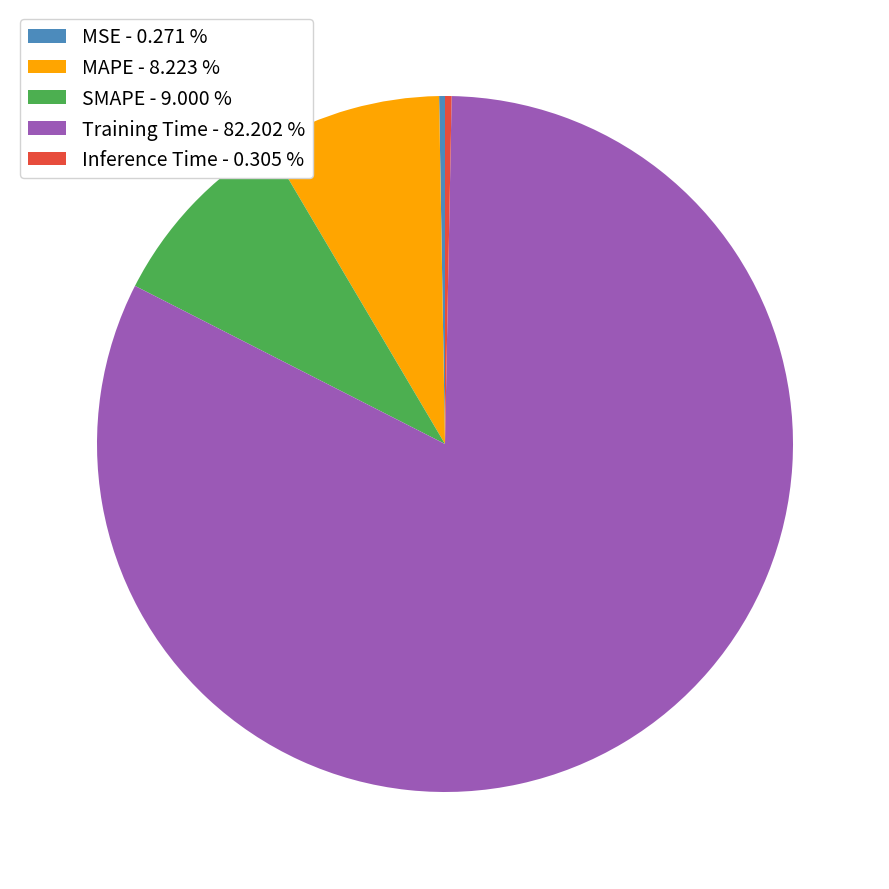

Does any single category account for the majority?

Yes